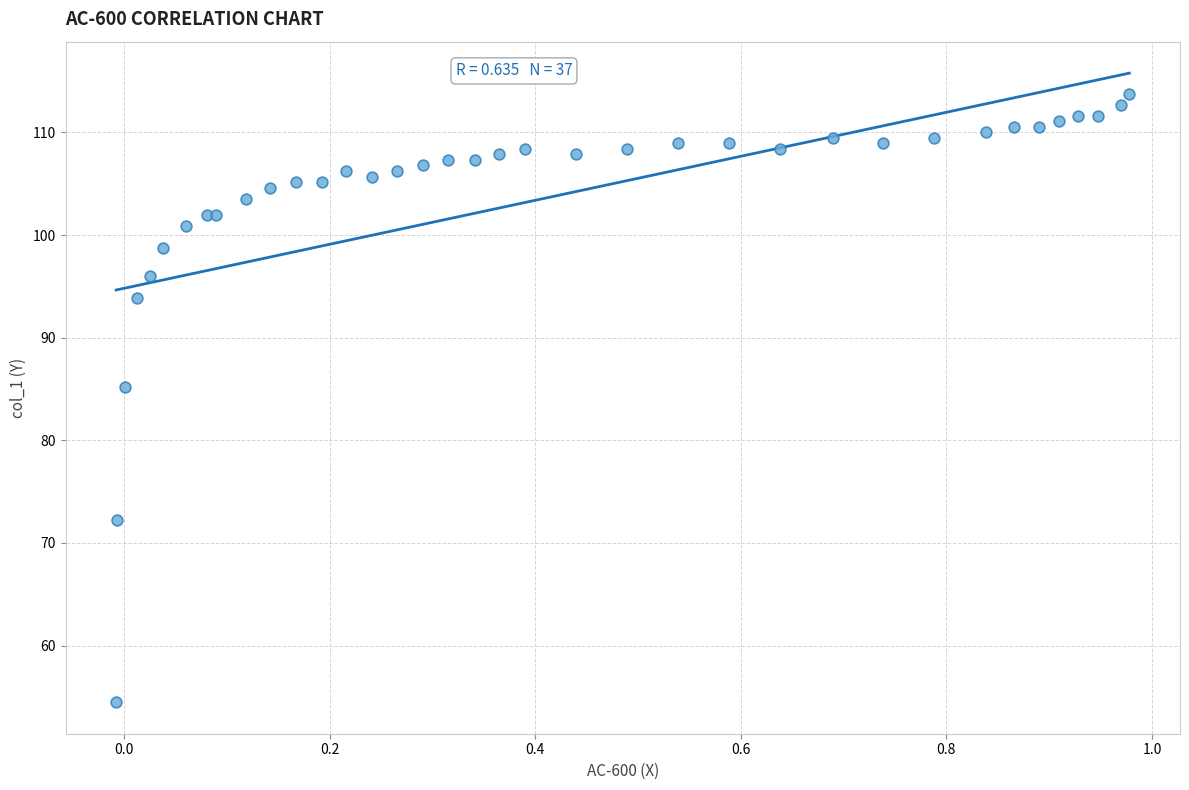

What Y value in the scatter plot is closest to 84?

85.2